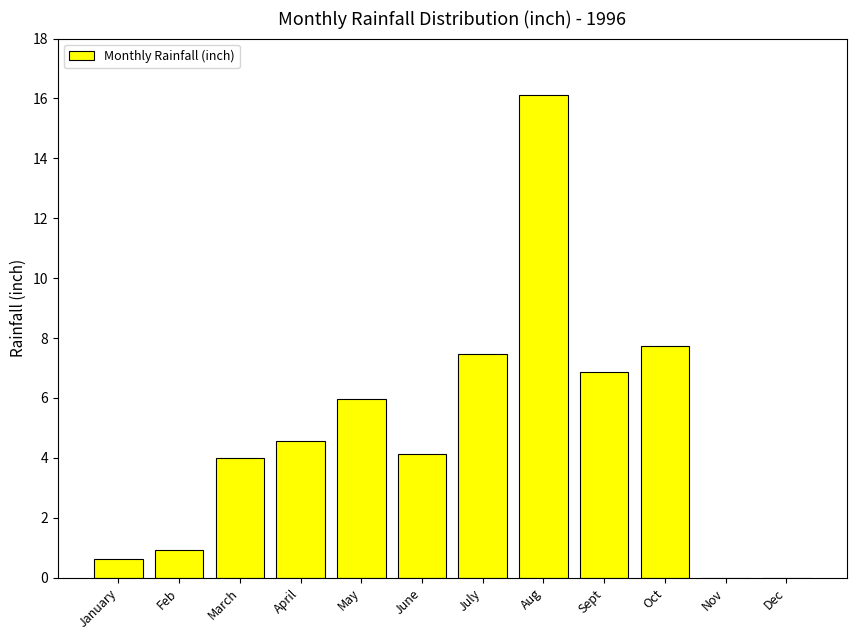

Read the value at Feb.

0.9